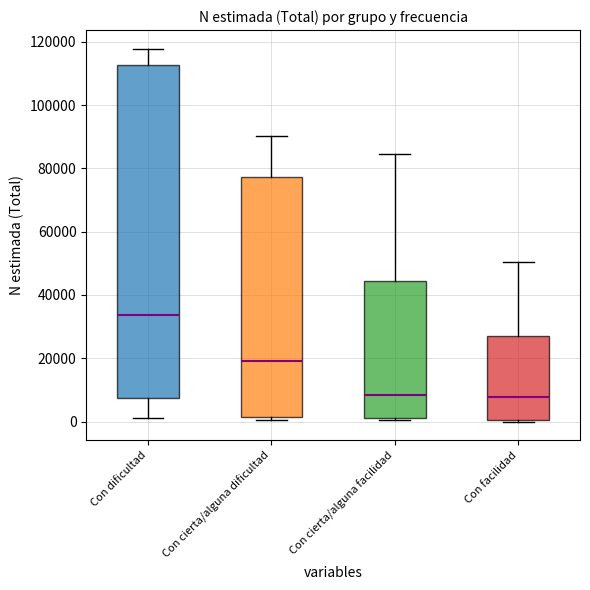

Reading left to right, transcribe this box plot: for each box, give where its median line is, the range the box spans, and where its two whiskers end, as read against the y-axis. The values are not printed on the chart, so give them approximately, as read against the axis.

Con dificultad: median 34000, box 8000 to 112000, whiskers 2000 to 118000
Con cierta/alguna dificultad: median 20000, box 2000 to 78000, whiskers 0 to 90000
Con cierta/alguna facilidad: median 8000, box 2000 to 44000, whiskers 0 to 84000
Con facilidad: median 8000, box 0 to 28000, whiskers 0 (just below the box's lower edge) to 50000